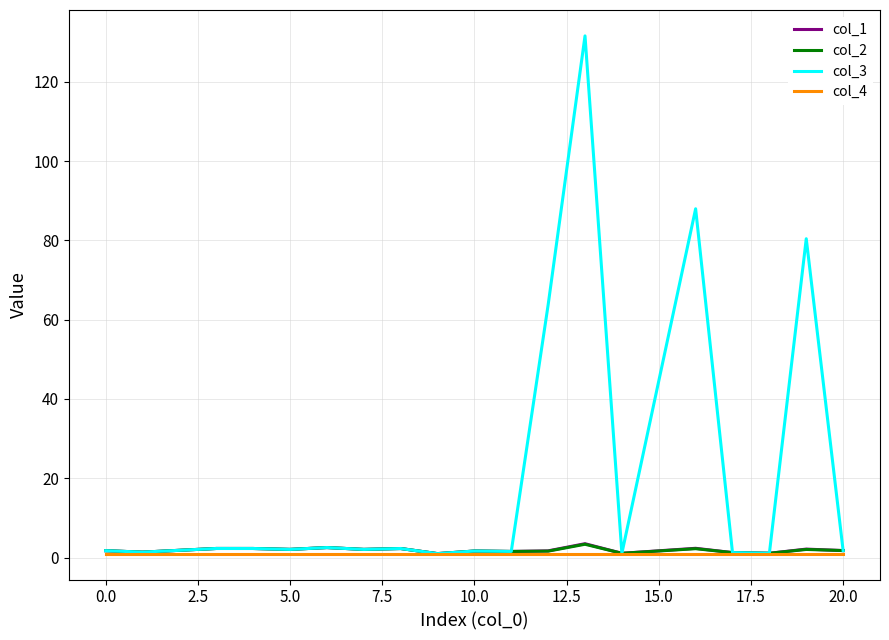

What is the greatest value displayed?

131.6